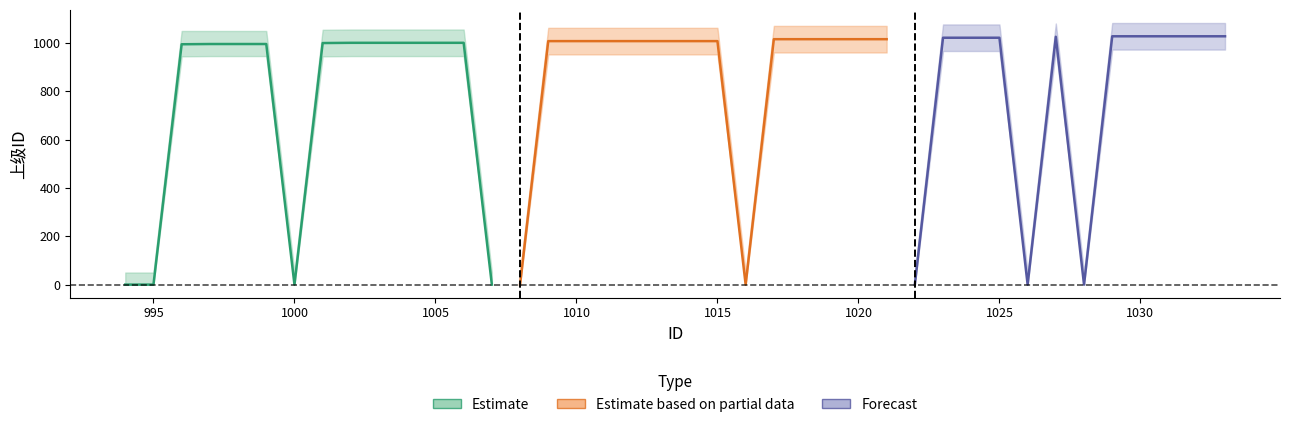

Reading right to left, extract all data points from this chart.

上级ID_center: 1033=1028	1032=1028	1031=1028	1030=1028	1029=1028	1028=0	1027=1026	1026=0	1025=1022	1024=1022	1023=1022	1022=0	1021=1016	1020=1016	1019=1016	1018=1016	1017=1016	1016=0	1015=1008	1014=1008	1013=1008	1012=1008	1011=1008	1010=1008	1009=1008	1008=0	1007=0	1006=1001	1005=1001	1004=1001	1003=1001	1002=1001	1001=1000	1000=0	999=996	998=996	997=996	996=995	995=0	994=0
上级ID_upper: 1033=1083	1032=1083	1031=1083	1030=1083	1029=1083	1028=50	1027=1081	1026=50	1025=1077	1024=1077	1023=1077	1022=50	1021=1071	1020=1071	1019=1071	1018=1071	1017=1071	1016=50	1015=1063	1014=1063	1013=1063	1012=1063	1011=1063	1010=1063	1009=1063	1008=50	1007=50	1006=1056	1005=1056	1004=1056	1003=1056	1002=1056	1001=1055	1000=50	999=1050	998=1050	997=1050	996=1050	995=50	994=50
上级ID_lower: 1033=973	1032=973	1031=973	1030=973	1029=973	1028=0	1027=971	1026=0	1025=967	1024=967	1023=967	1022=0	1021=961	1020=961	1019=961	1018=961	1017=961	1016=0	1015=953	1014=953	1013=953	1012=953	1011=953	1010=953	1009=953	1008=0	1007=0	1006=946	1005=946	1004=946	1003=946	1002=946	1001=945	1000=0	999=946	998=946	997=946	996=945	995=0	994=0